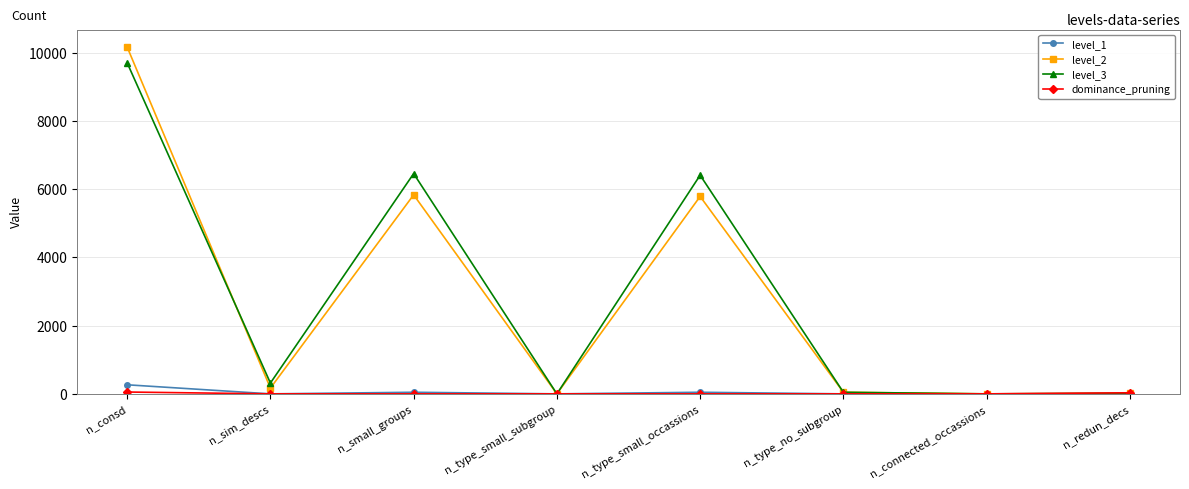

What is the sum of all level_3 values?

22942